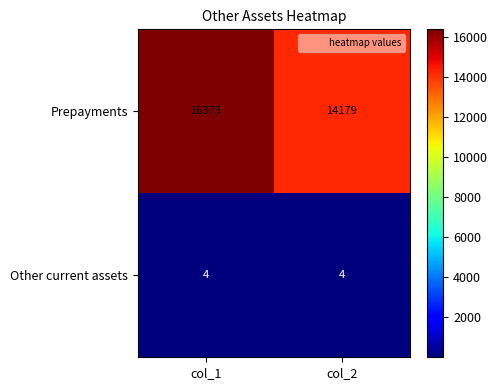

What is the sum of all Other current assets values?

8